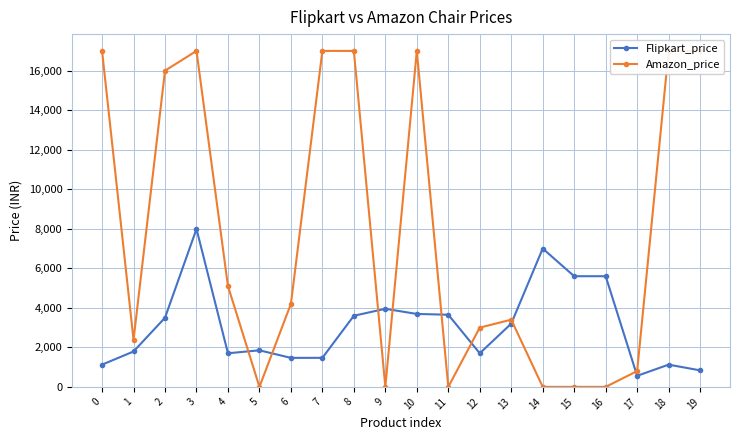

How many intersections are there between Flipkart_price and Amazon_price?

8